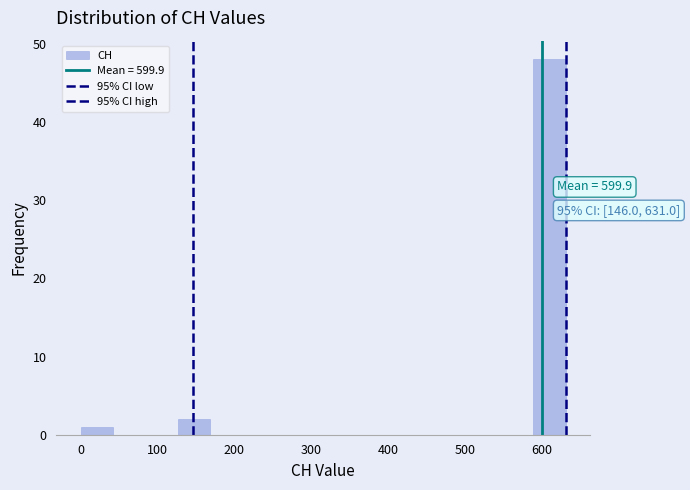

Over which range of the x-axis is the bar tallest?

590 to 630